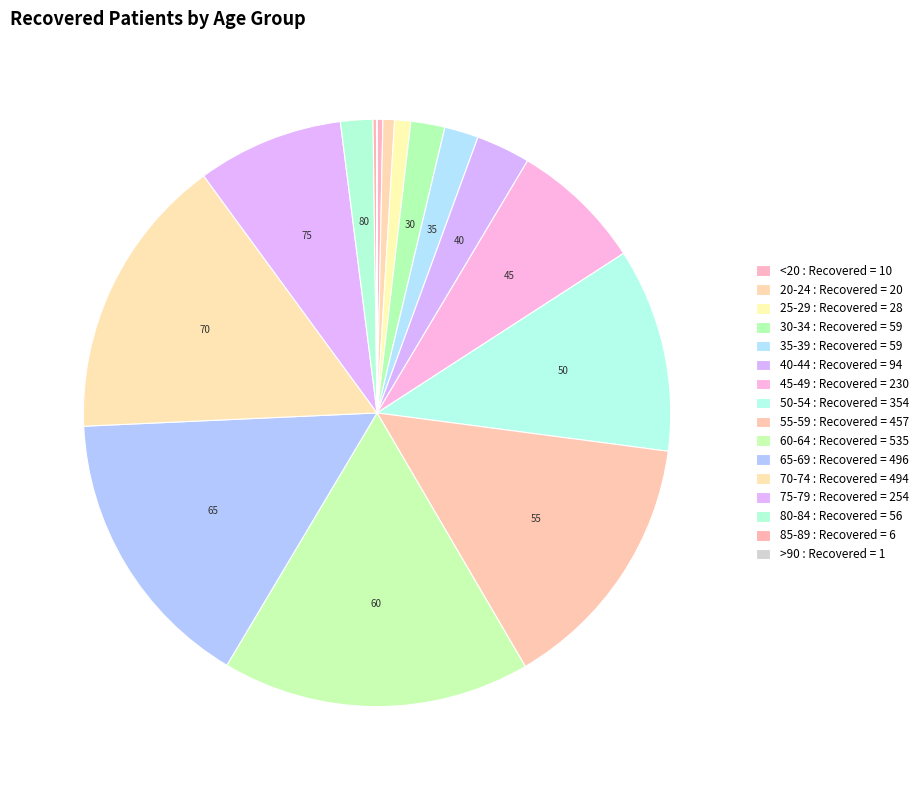

The 55-59 slice represents 4% of the pie. True or false?

False